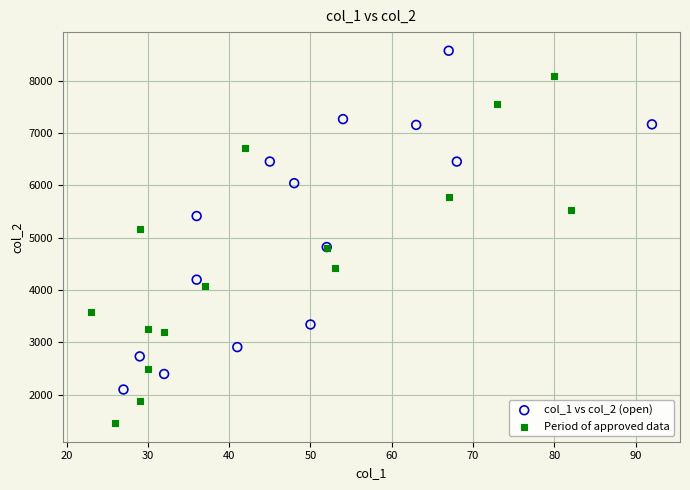

Which series contains the lowest Y value?

Period of approved data